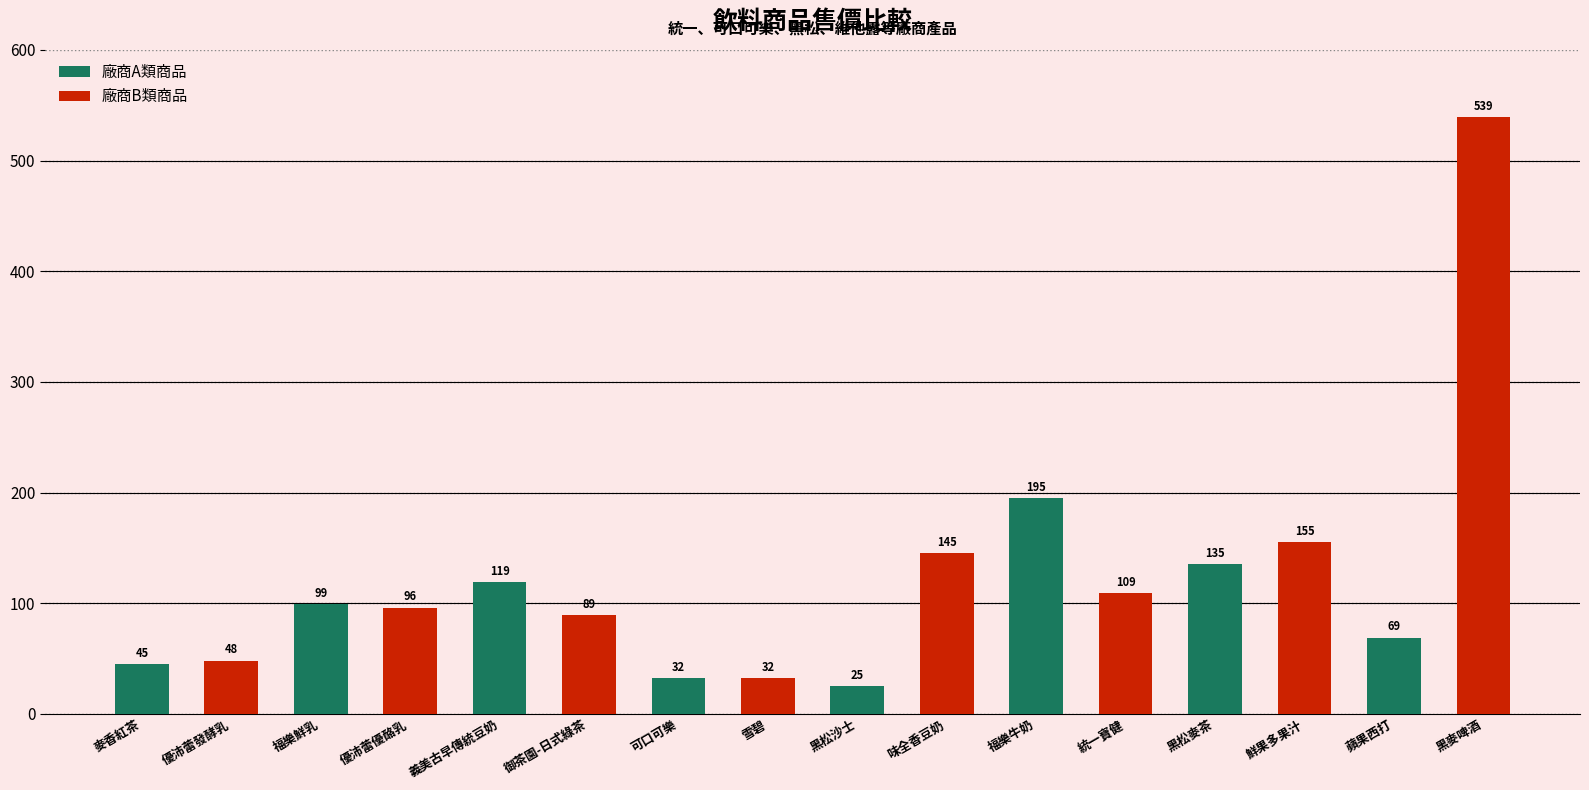

What is the maximum value shown in the chart?

539